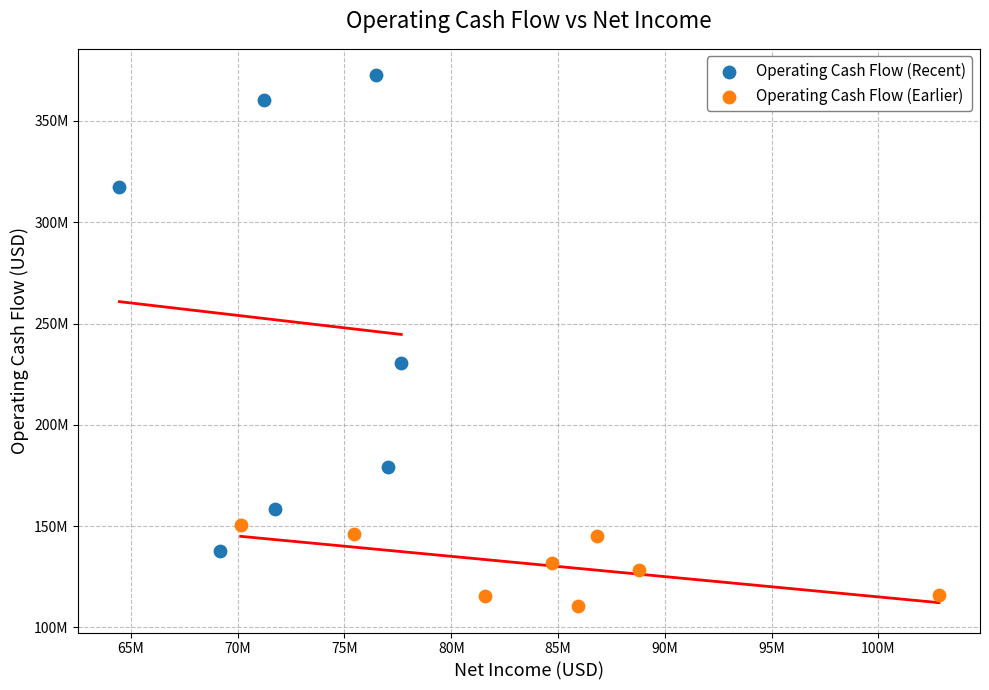

Which series reaches the minimum Y coordinate?

Operating Cash Flow (Earlier)